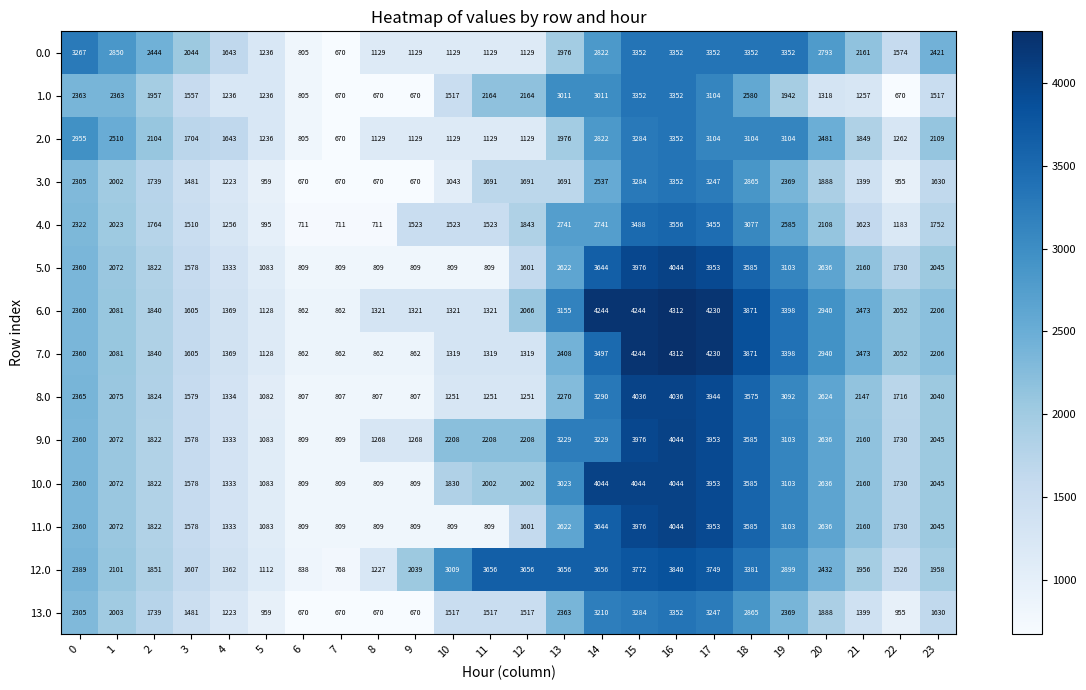

What is the difference between the second highest and minimum values in the 8.0 series?

3229